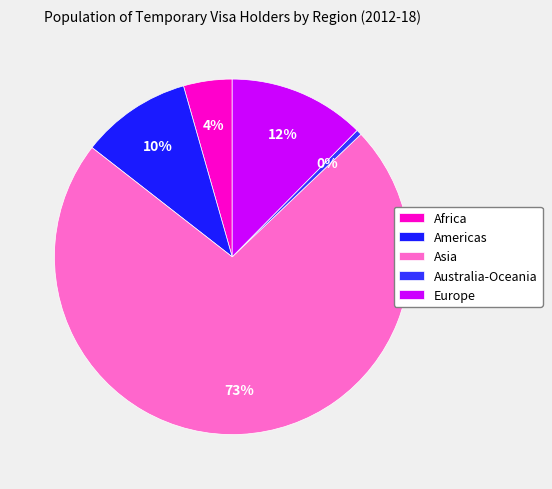

Is it true that Africa is 4% of the pie?

True